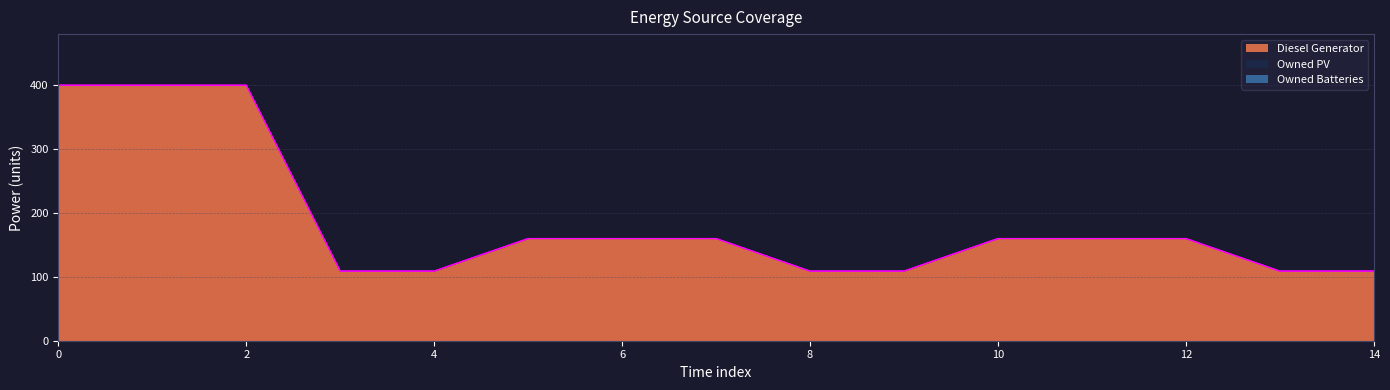

True or false: Owned Batteries and Diesel Generator cross at least once.

False